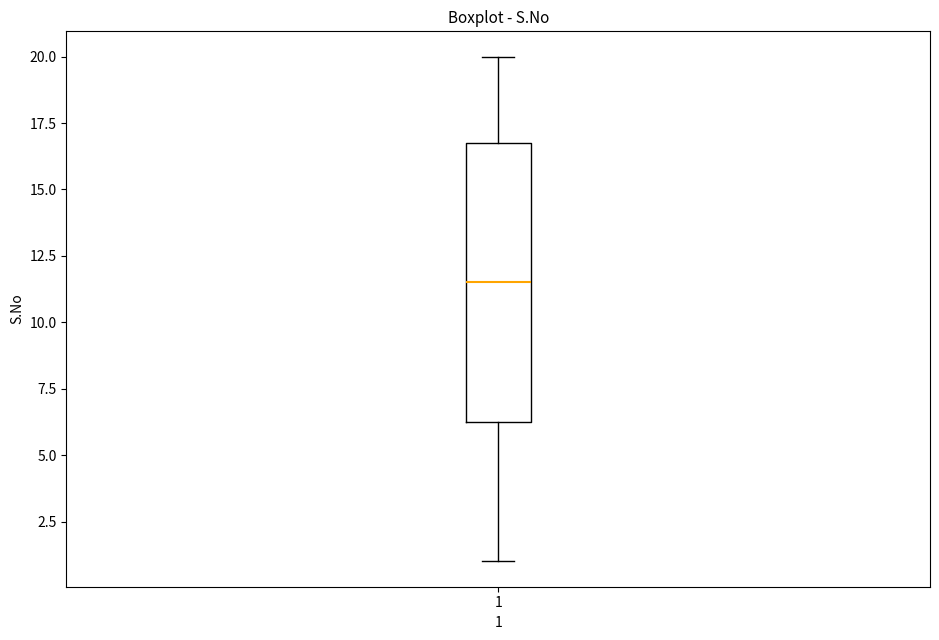

Transcribe this box plot: give where the median line is, the range the box spans, and where the two whiskers end, as read against the y-axis. The values are not printed on the chart, so give them approximately, as read against the axis.

median 11.5, box 6.5 to 17.0, whiskers 1.0 to 20.0